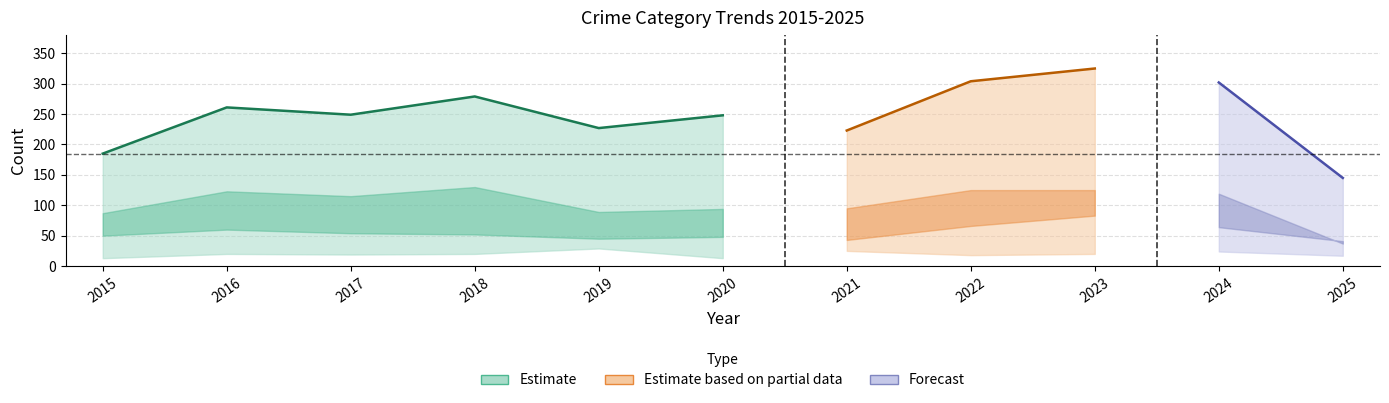

What is the maximum value shown in the chart?

325